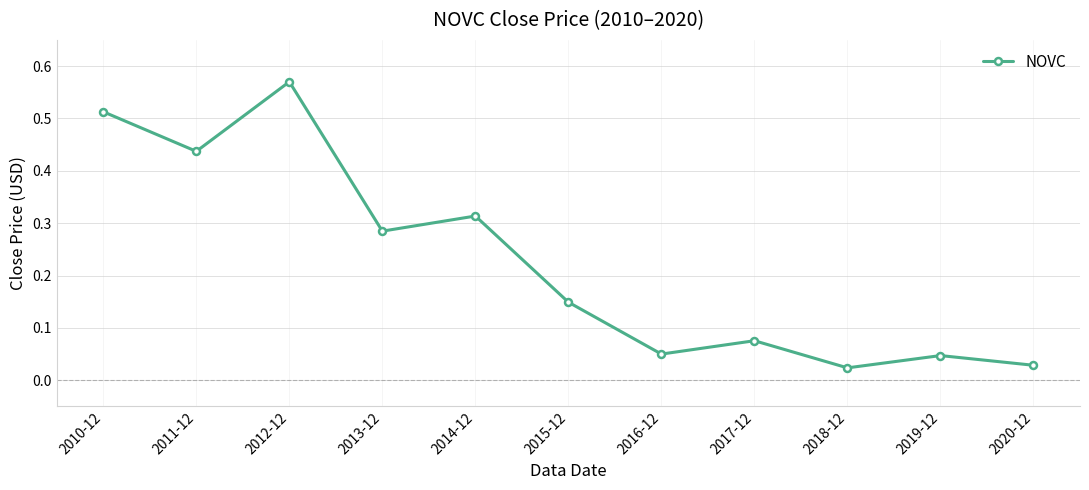

What is the sum of all values?

2.5